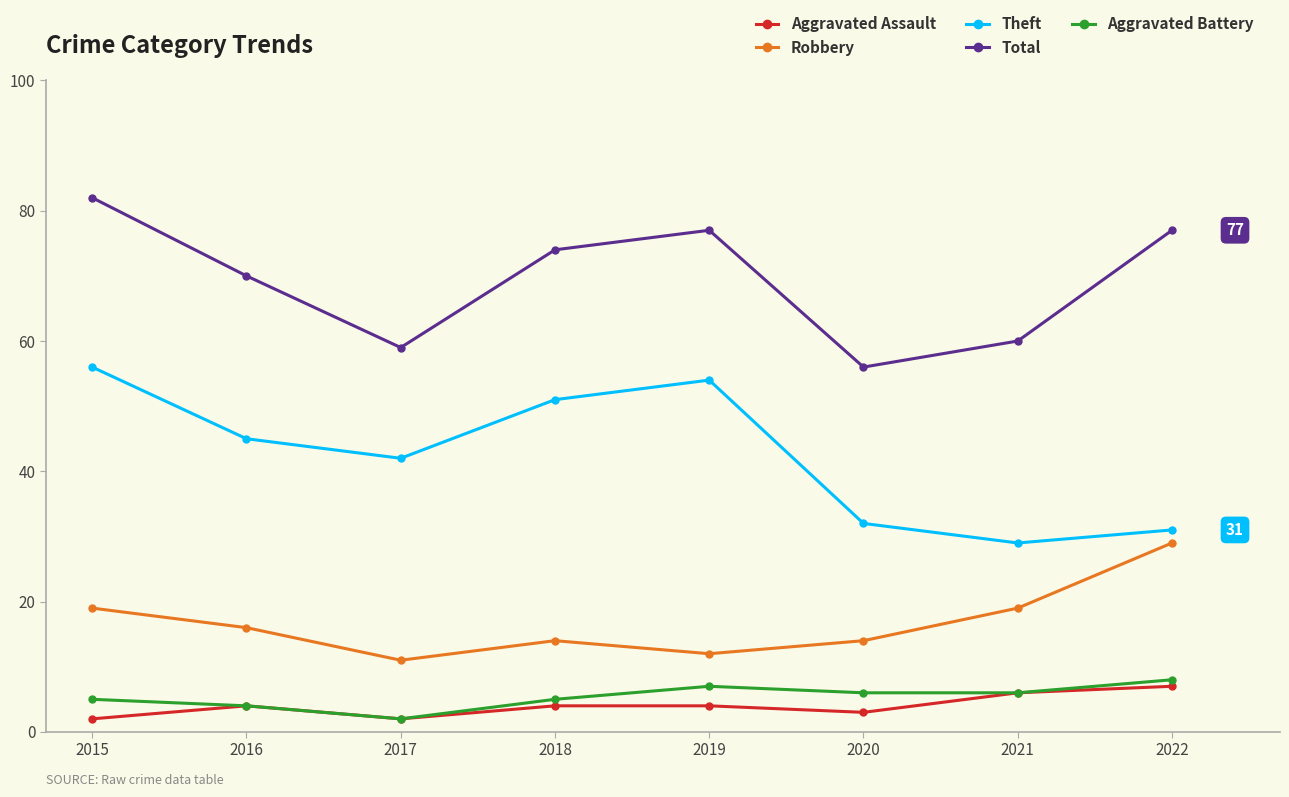

Which label corresponds to the largest value in the chart?

2015